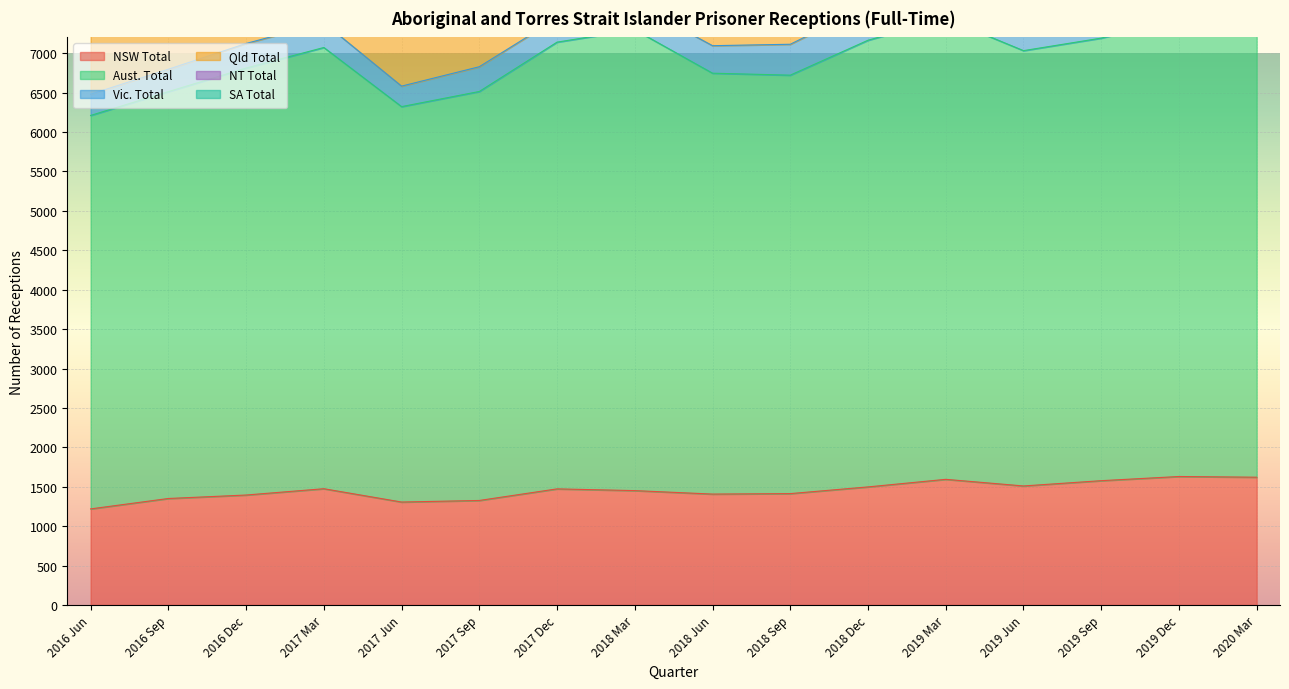

What is the total value across all series at 2016 Sep?

9179